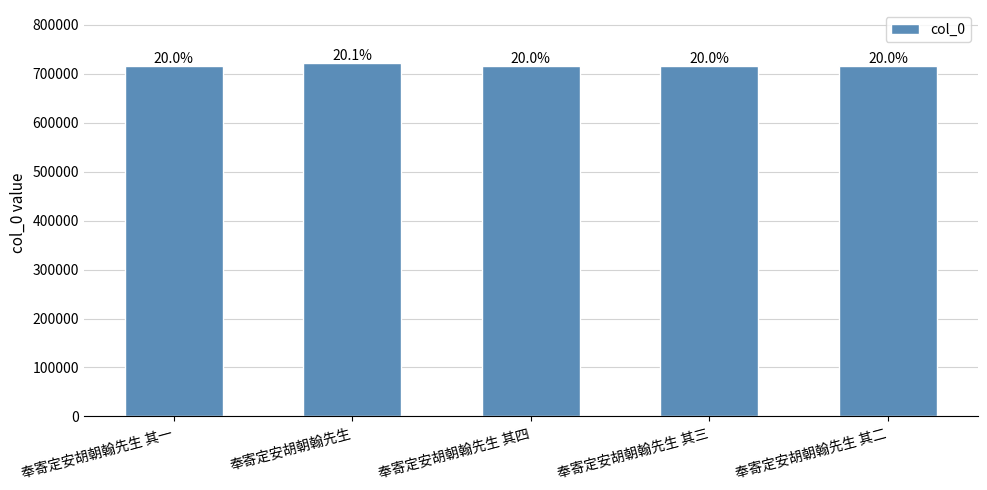

The value at 奉寄定安胡朝翰先生 is 721905. True or false?

True